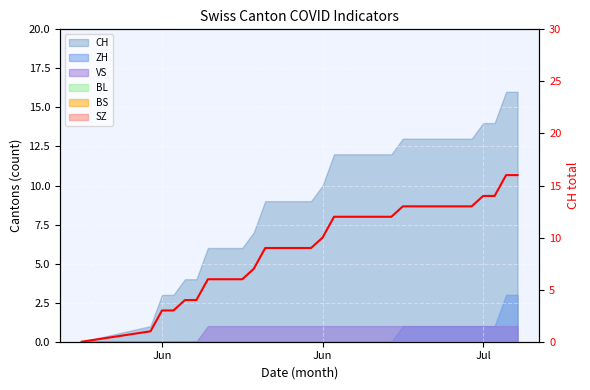

Which category has the lowest value across all series?

Jun